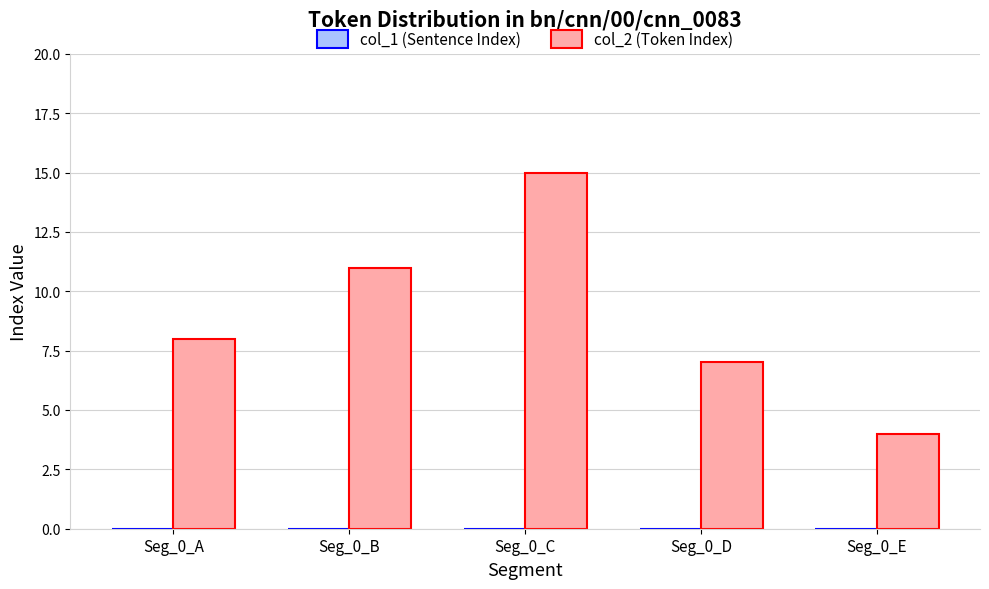

Is it true that the value at Seg_0_E is 2?

False